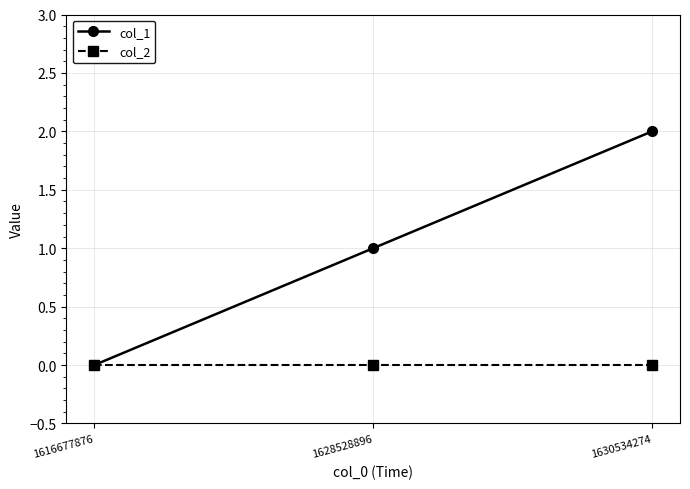

Between 1616677876 and 1628528896, which series saw the biggest shift?

col_1